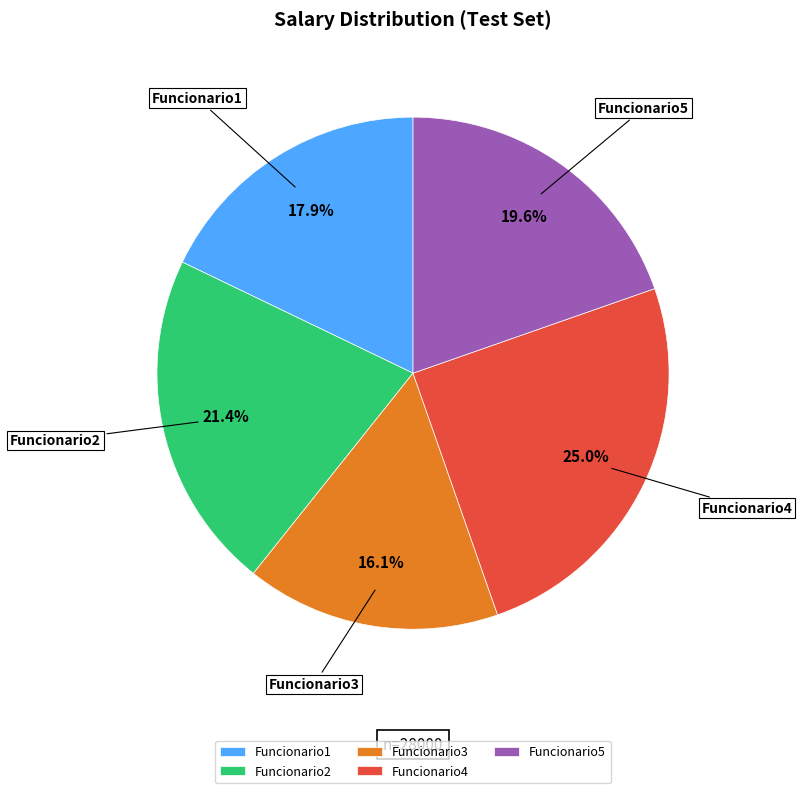

What is the ratio of the value at Funcionario5 to the value at Funcionario1?

1.1